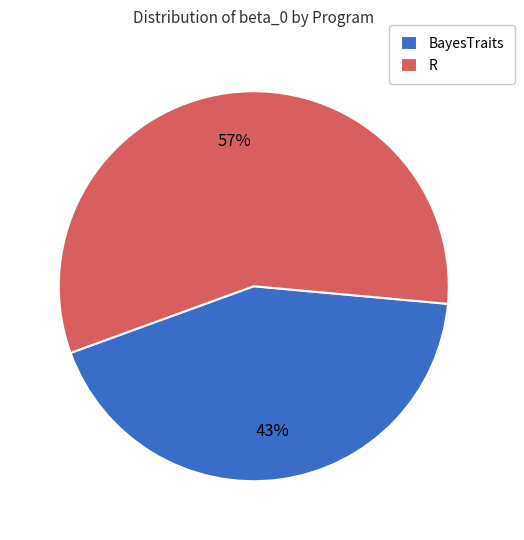

How many slices are in this pie chart?

2